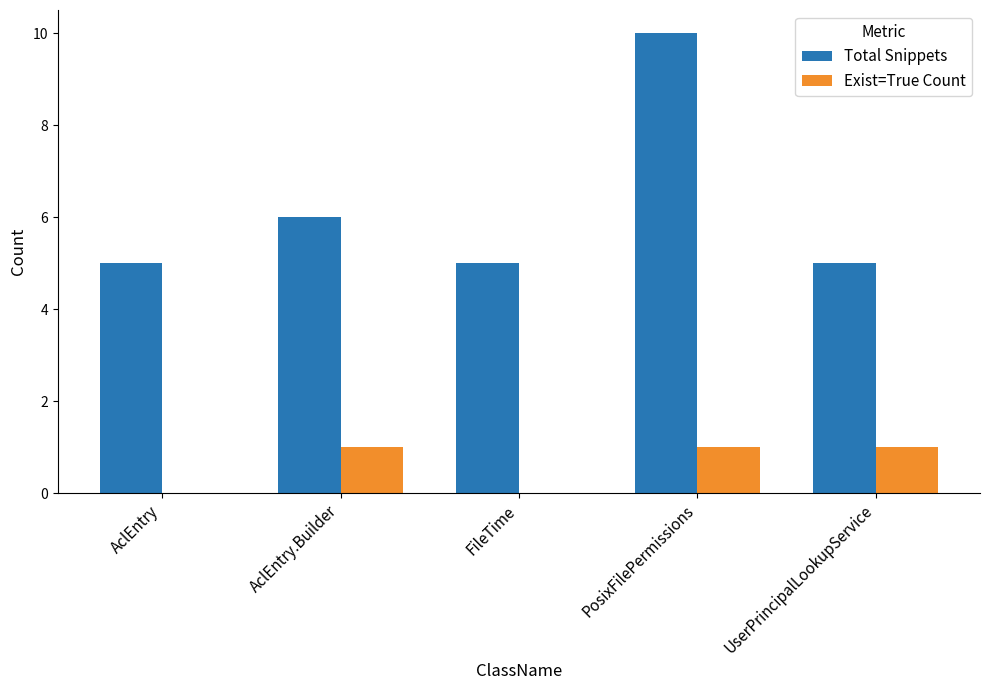

Are the bars horizontal?

No